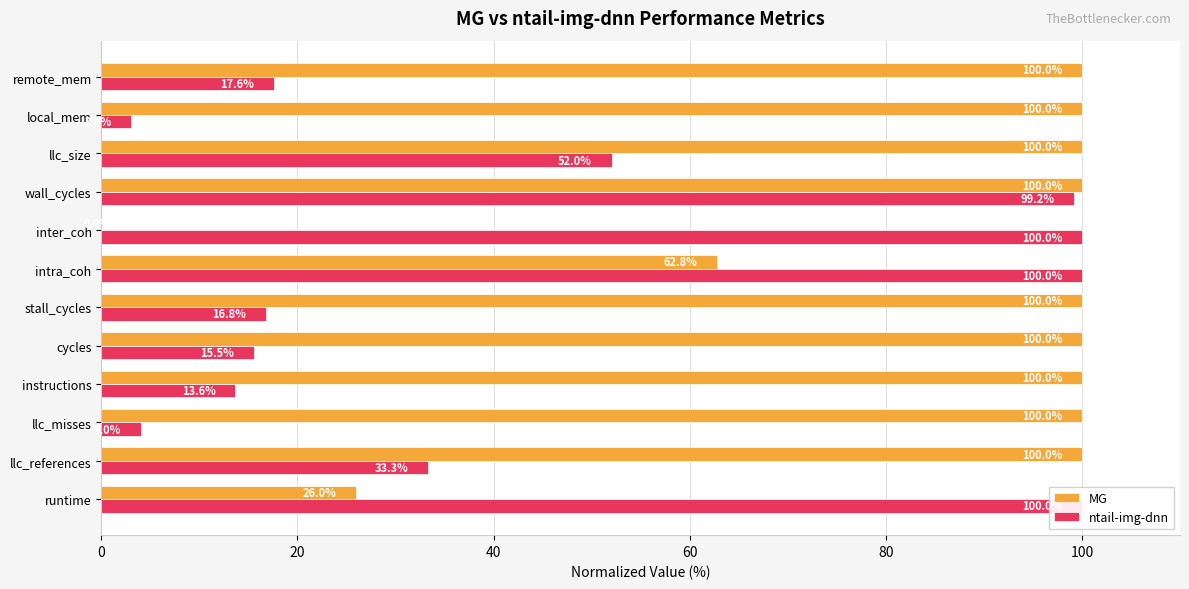

True or false: MG has a value of 99.9 at intra_coh.

False